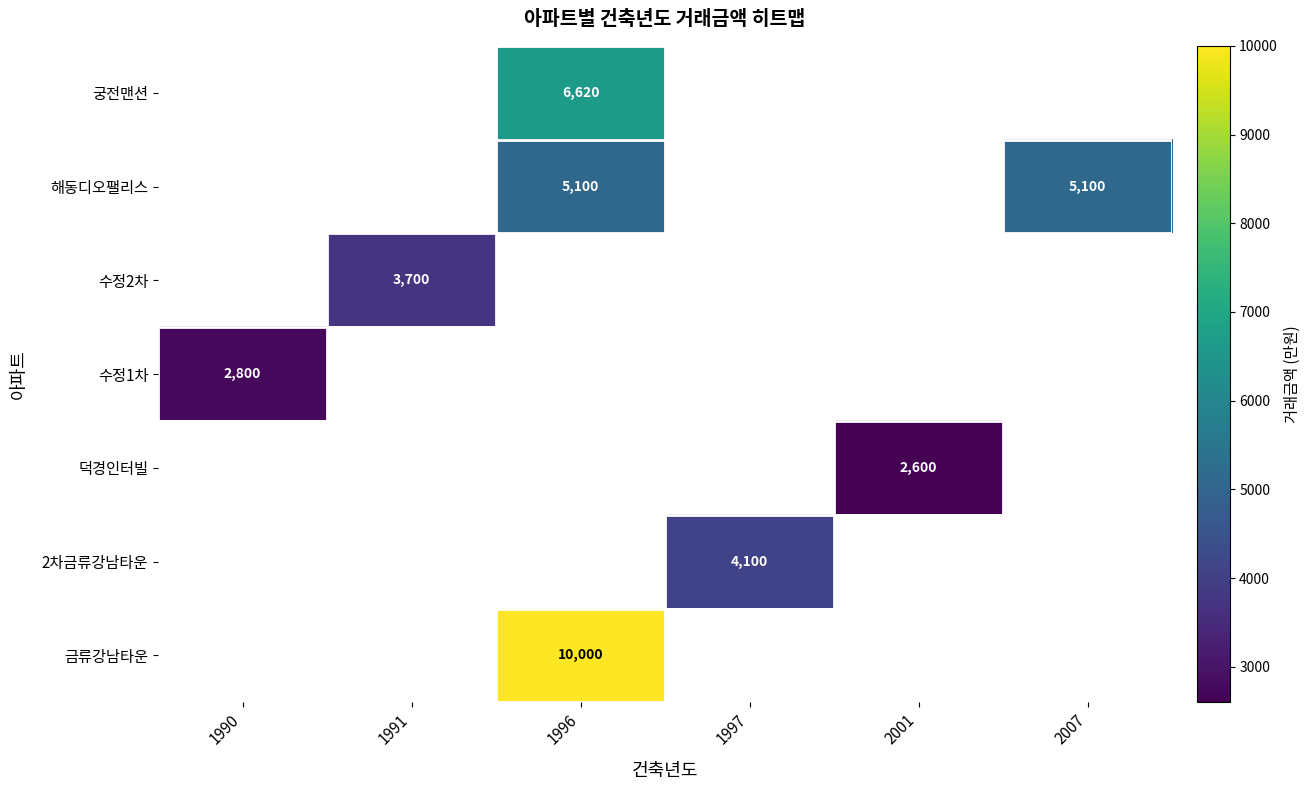

True or false: 해동디오팰리스 has a value of 5100 at 1996.

True